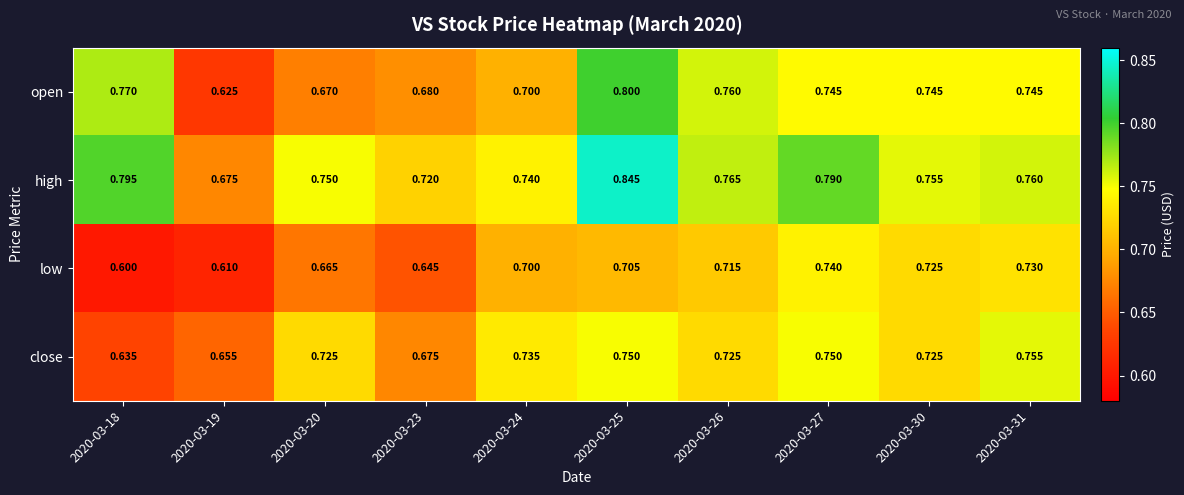

Is the value of high at 2020-03-27 greater than the value of open at 2020-03-25?

No